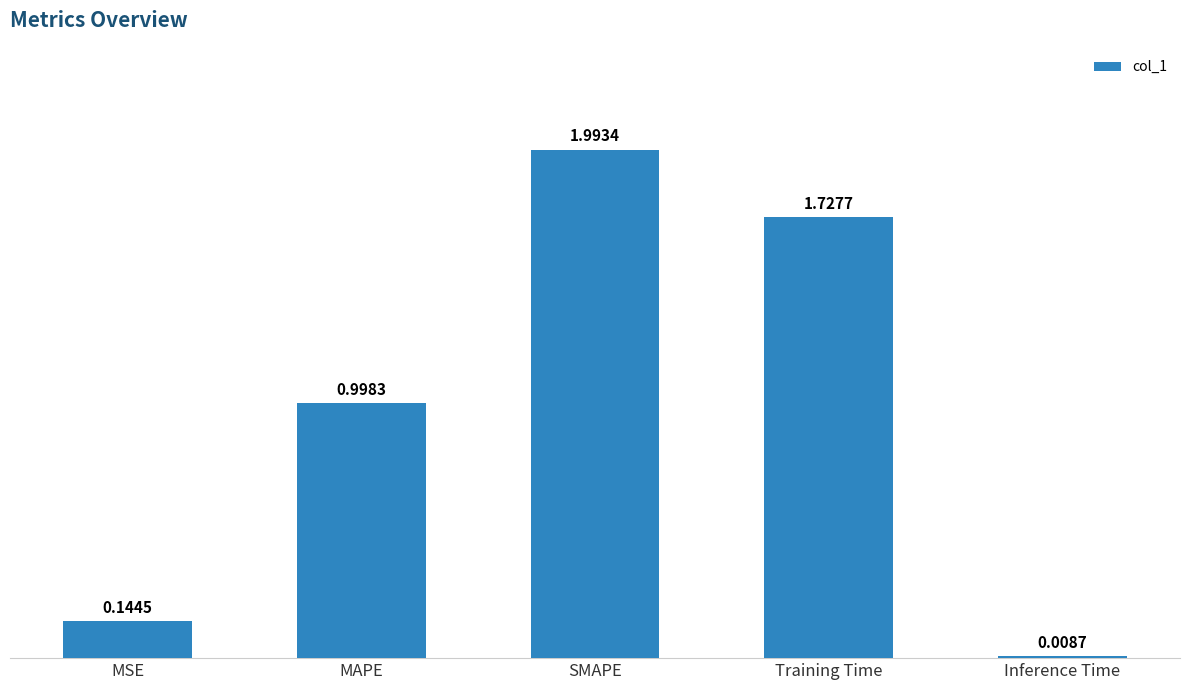

What is the label of the 3rd bar from the left?

SMAPE